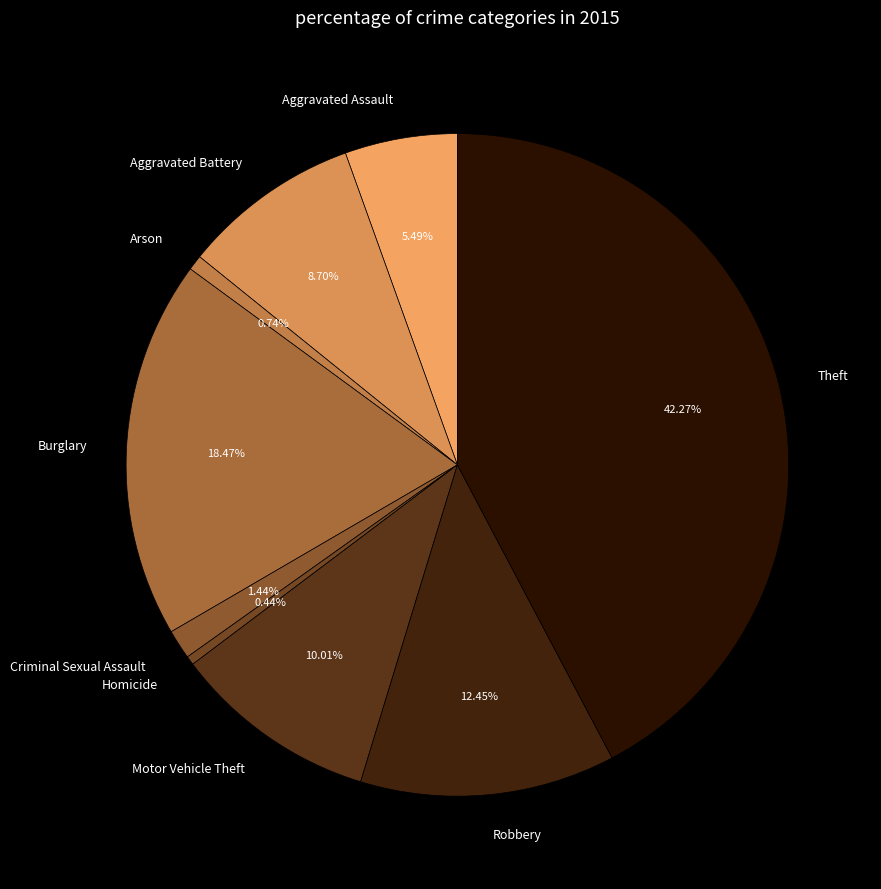

Between Criminal Sexual Assault and Arson, which is larger?

Criminal Sexual Assault